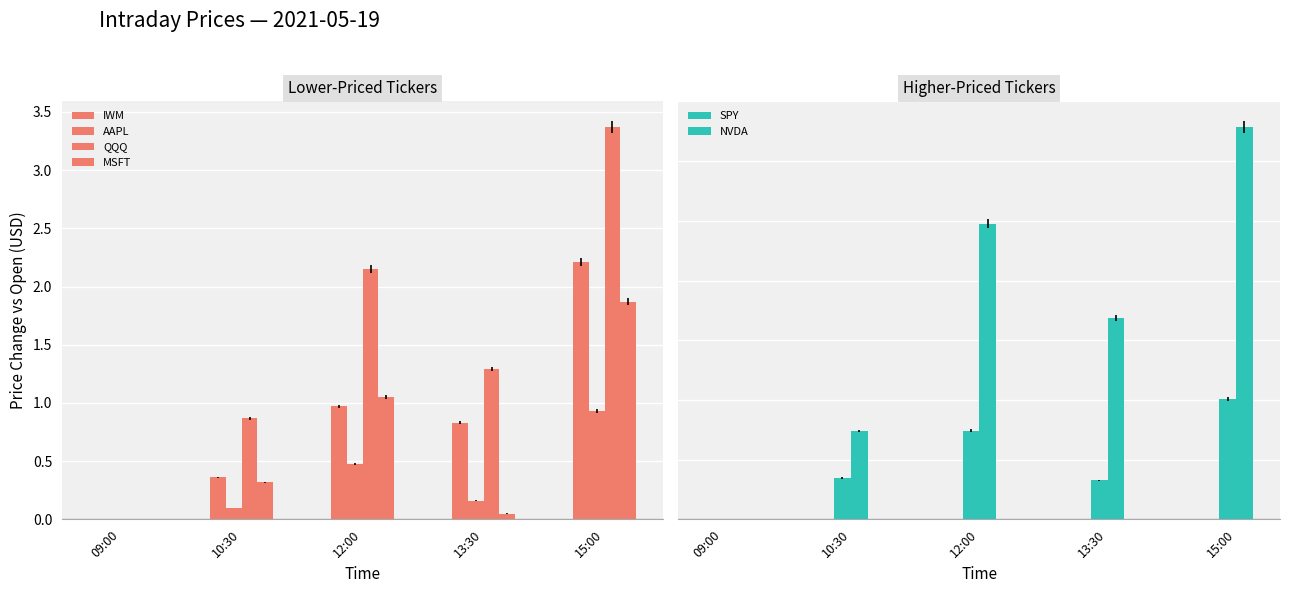

How many groups of bars are there?

5